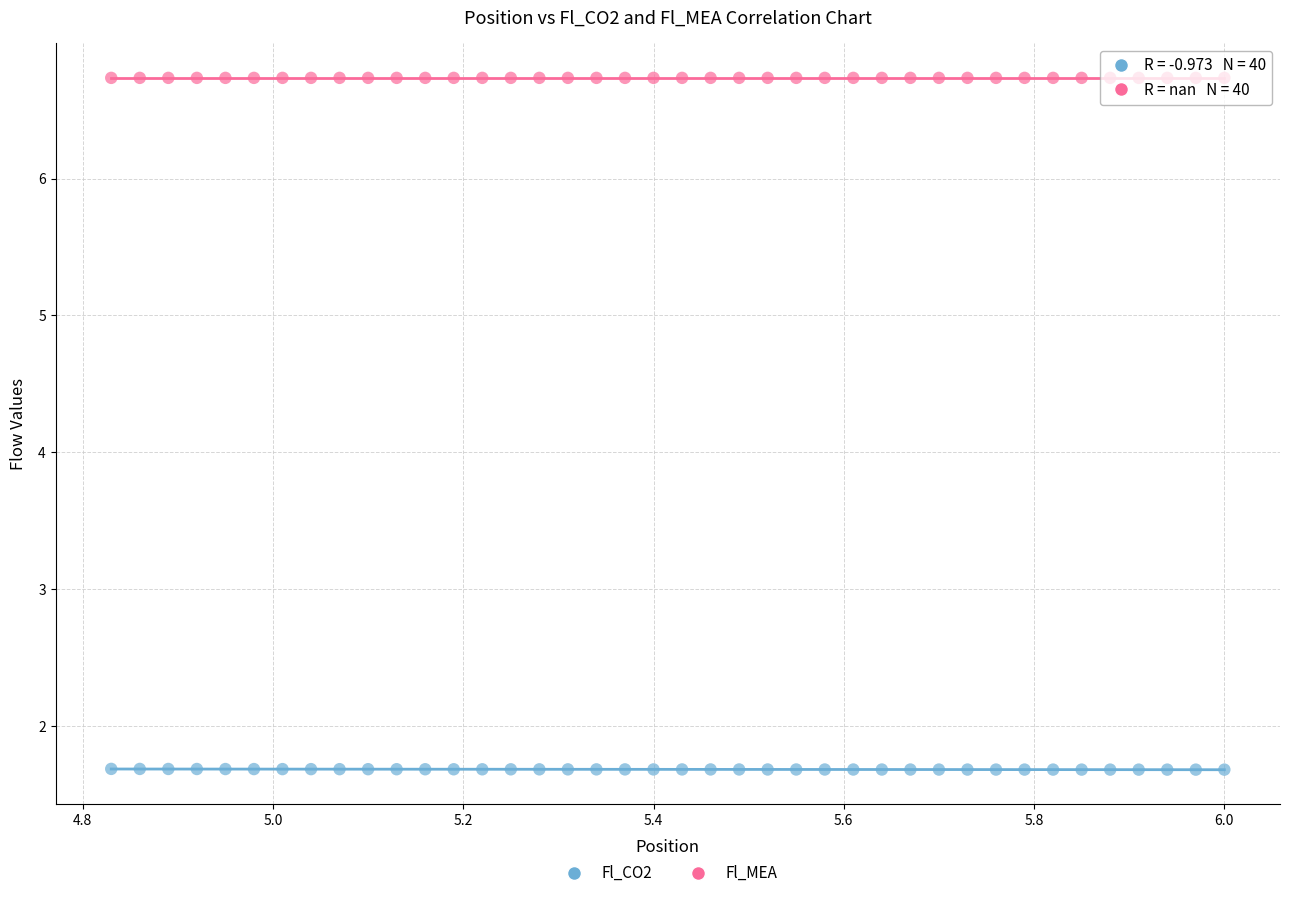

Which series contains the highest Y value?

Fl_MEA